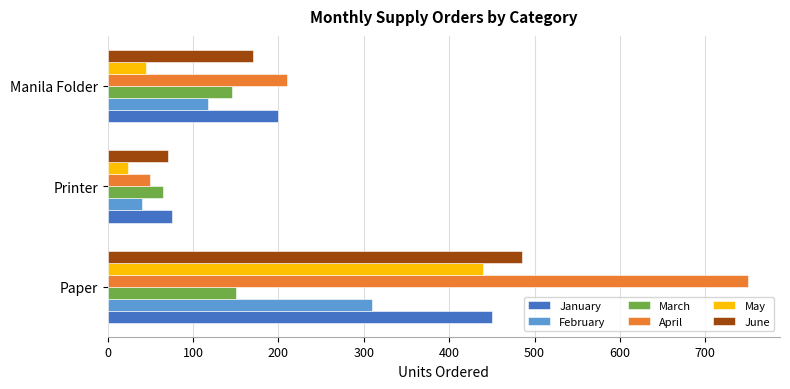

At which label is May closest to 232?

Manila Folder